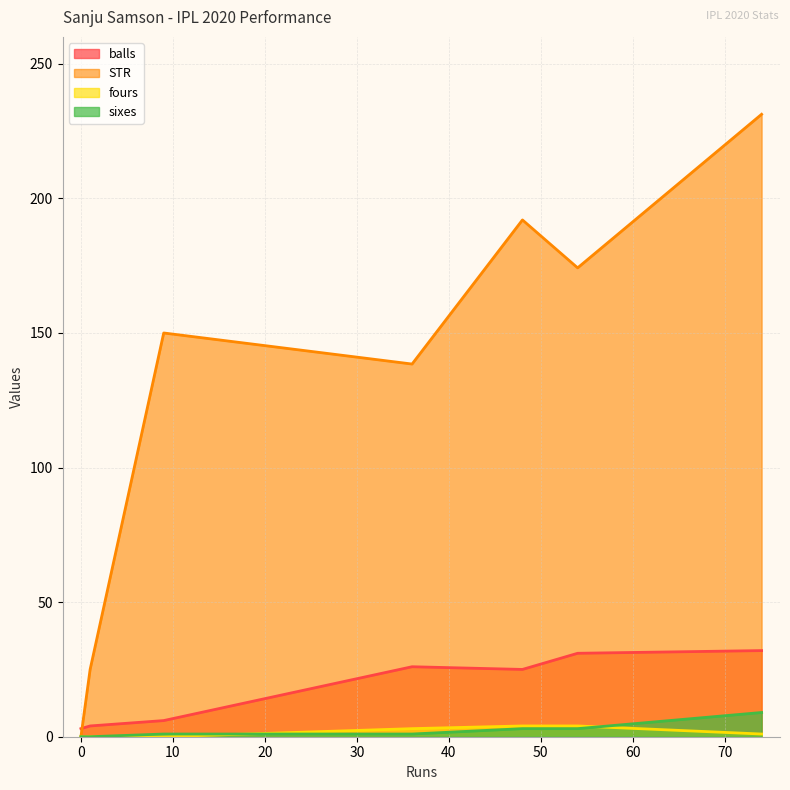

How many interior local valleys does the balls series have?

1